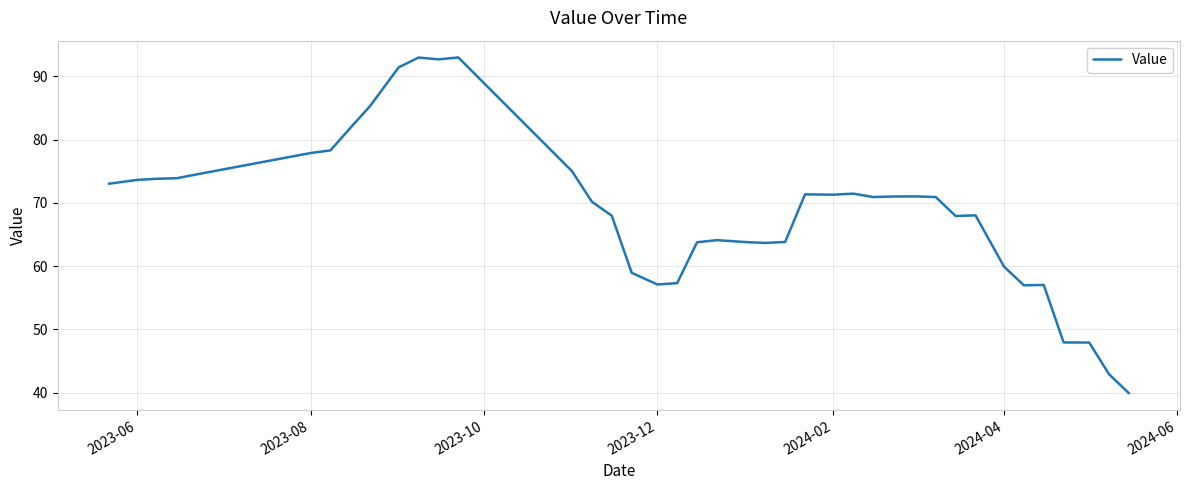

What is the difference between the maximum and minimum values?

53.1